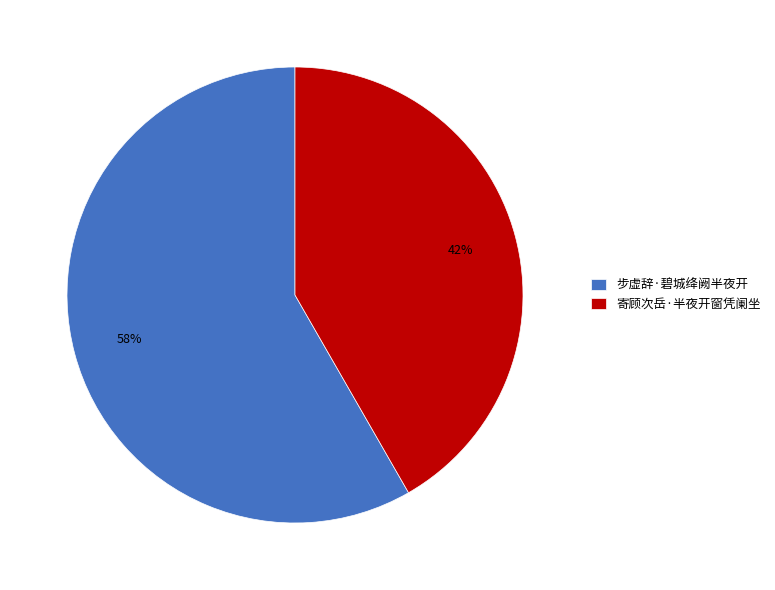

Do 寄顾次岳·半夜开窗凭阑坐 and 步虚辞·碧城绛阙半夜开 together represent more than half of the pie?

Yes